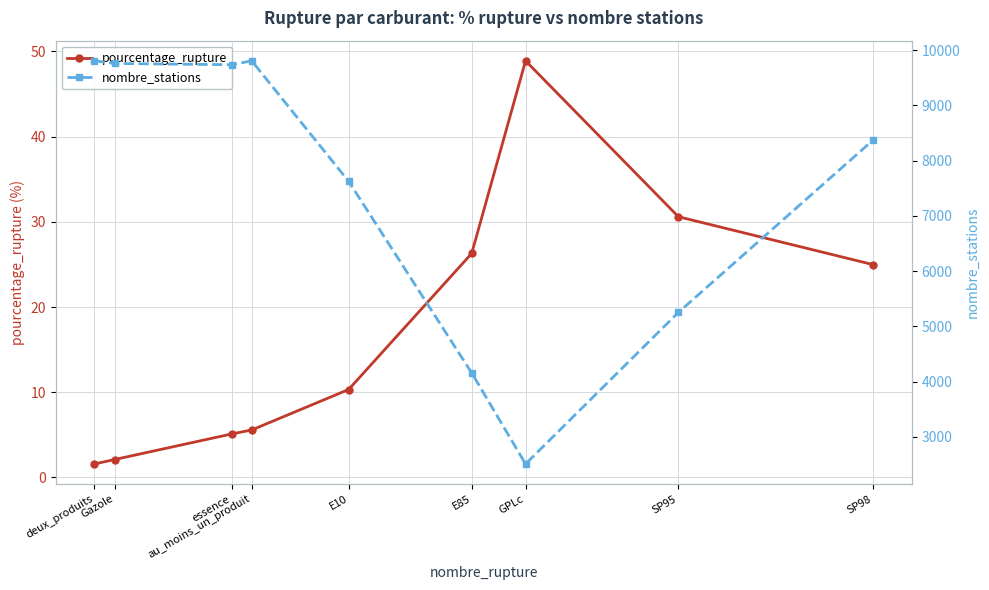

What is the difference between the second highest and minimum values in the nombre_stations series?

7296.0